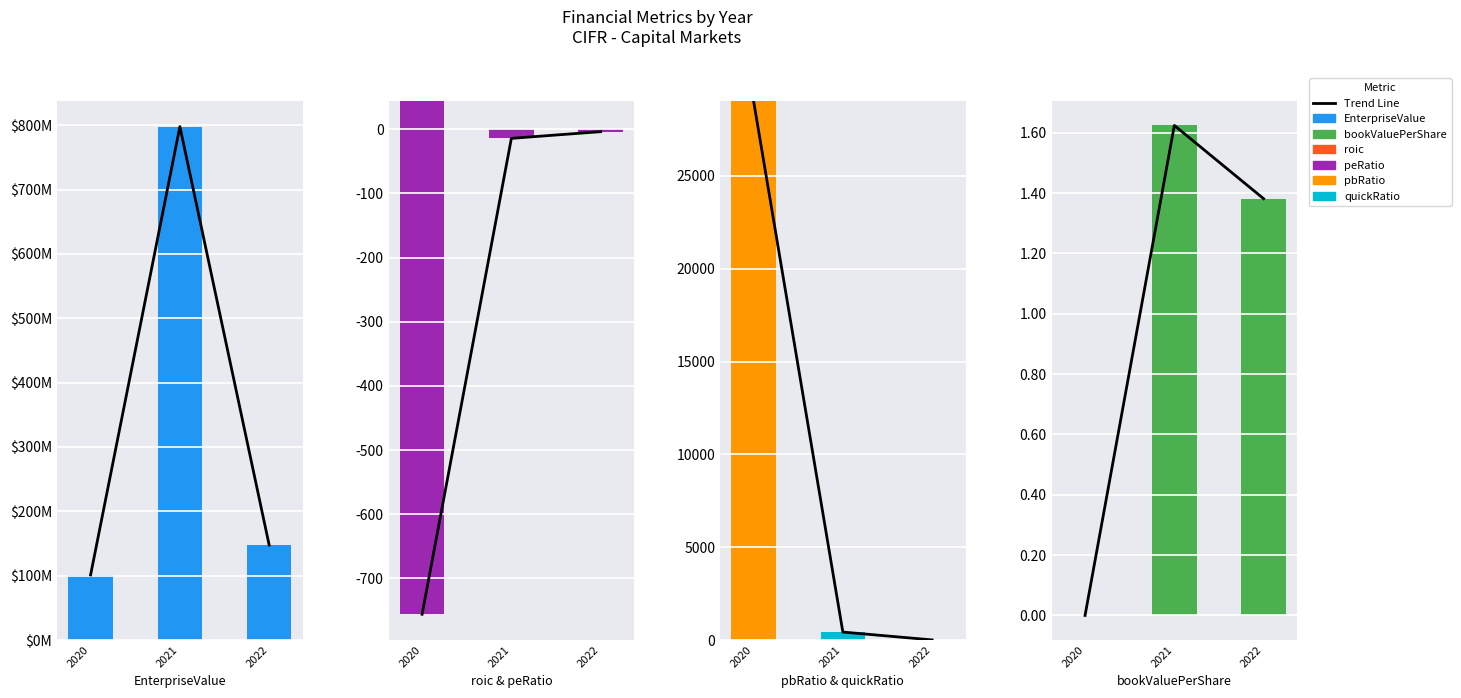

List the series in order of their peak value, lowest first.

peRatio, bookValuePerShare, roic, quickRatio, EnterpriseValue, pbRatio